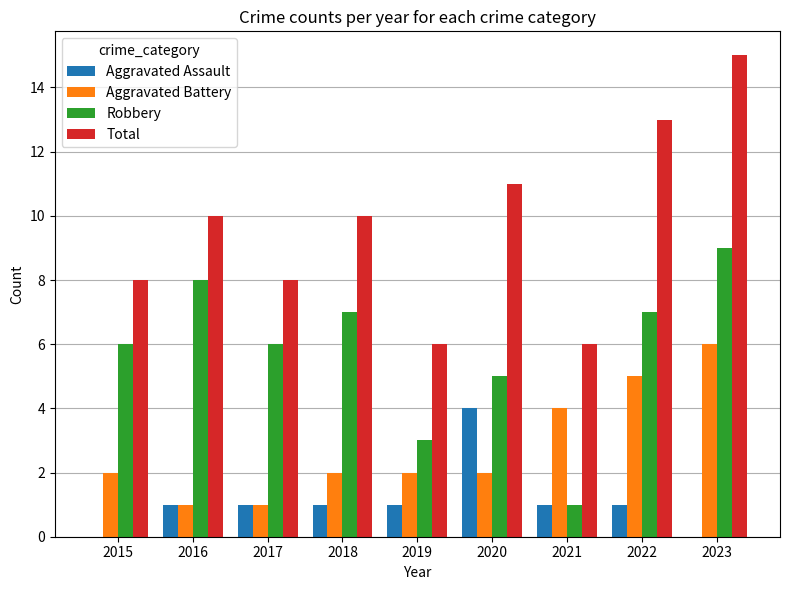

Between 2017 and 2022, which series saw the biggest shift?

Total